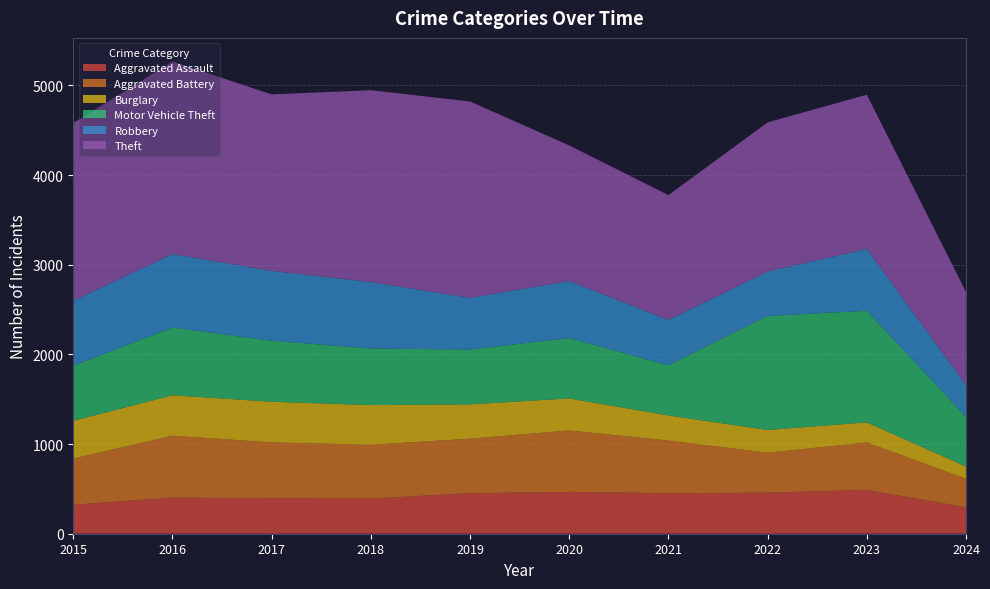

Reading right to left, what are all the values shown in this chart?

Aggravated Assault: 294	488	458	452	466	452	392	396	402	323
Aggravated Battery: 319	530	446	587	686	608	600	623	691	515
Burglary: 136	224	253	280	357	383	443	453	451	421
Motor Vehicle Theft: 555	1245	1272	560	673	611	631	680	756	614
Robbery: 355	690	495	506	637	577	741	780	819	726
Theft: 1037	1720	1664	1392	1512	2190	2140	1968	2148	1981